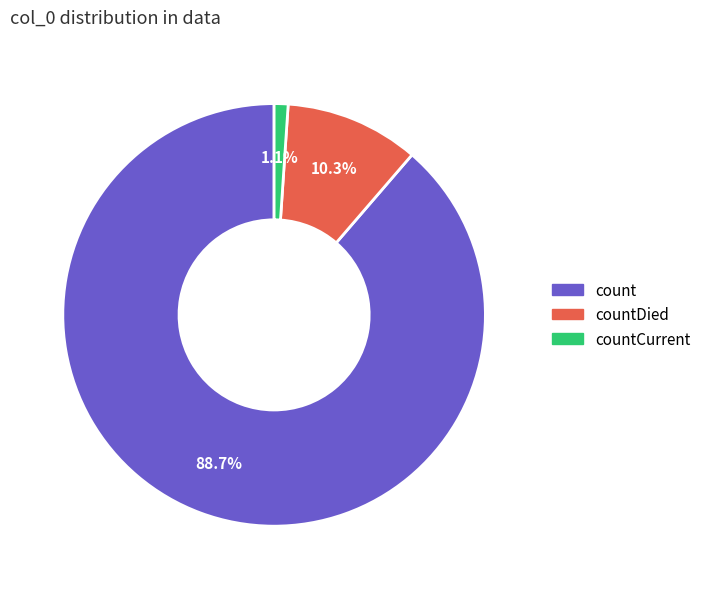

How many segments does this pie chart have?

3